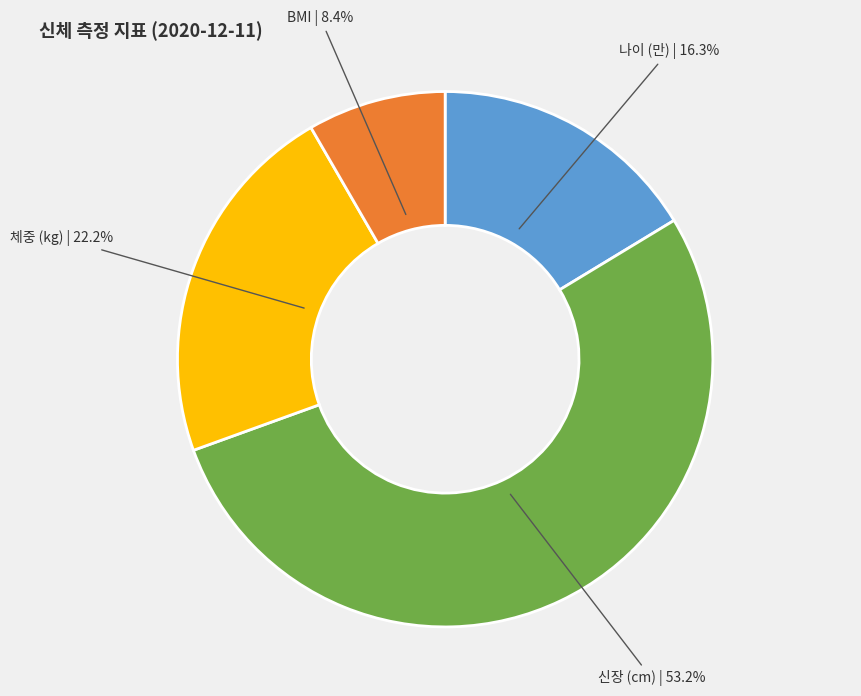

What percentage is the 체중 (kg) slice, to the nearest percent?

22%